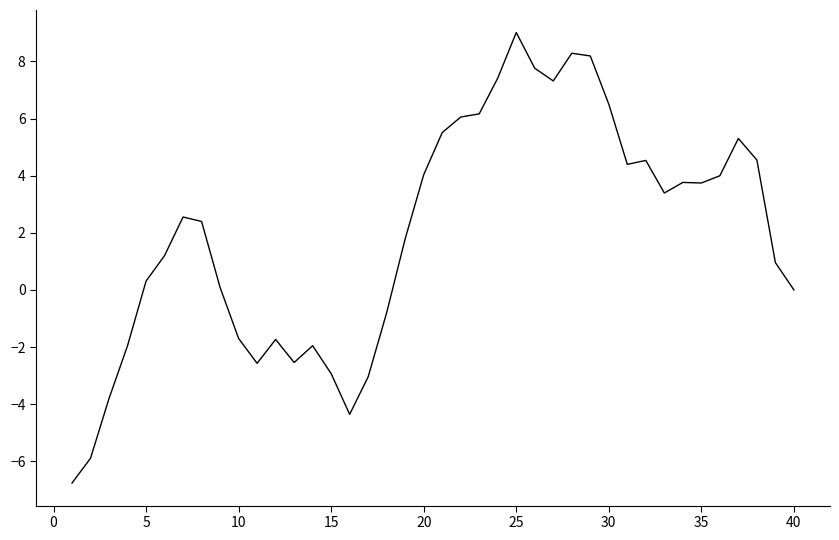

What is the difference between the maximum and minimum values?

15.8